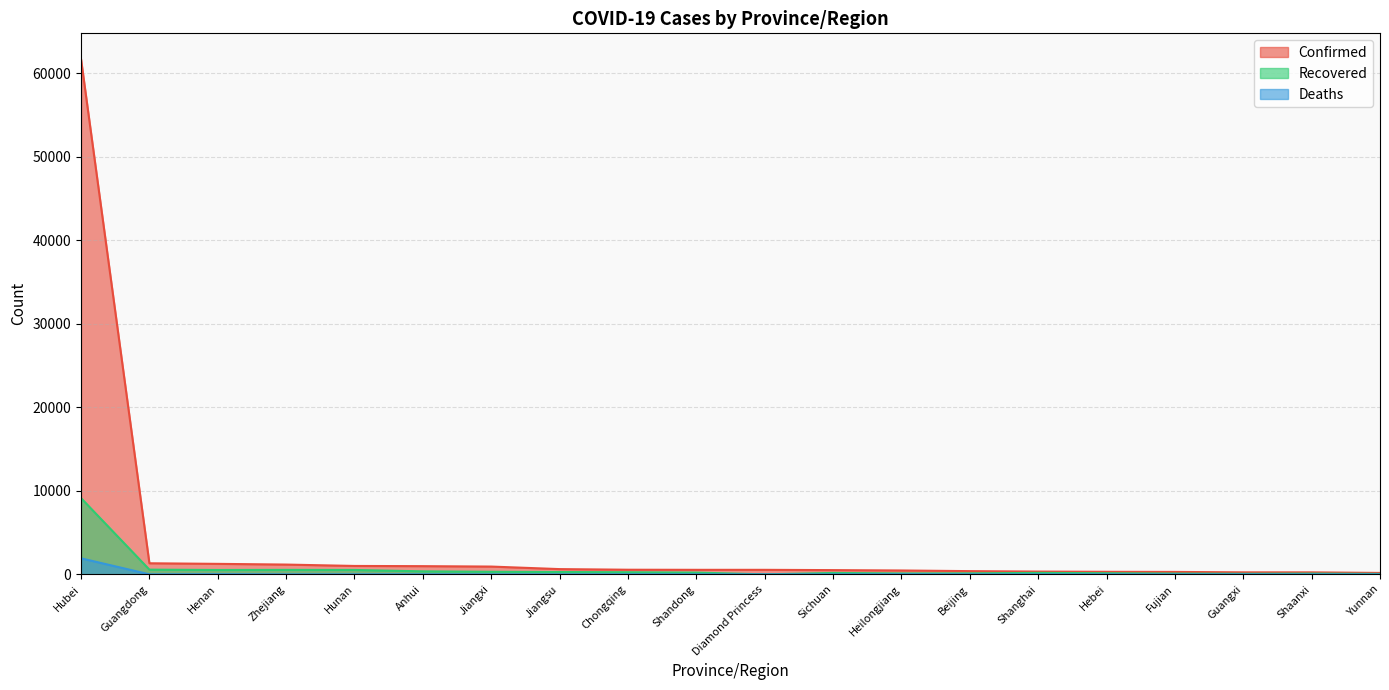

The value of Deaths at Heilongjiang is 4. True or false?

False